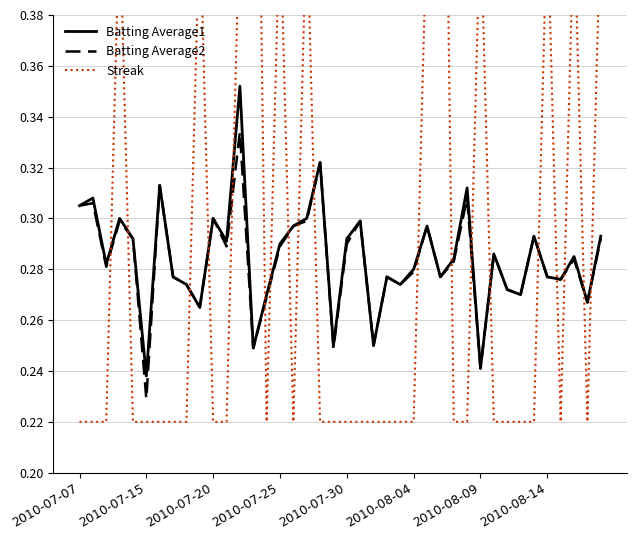

Which series has the widest spread of values?

Streak